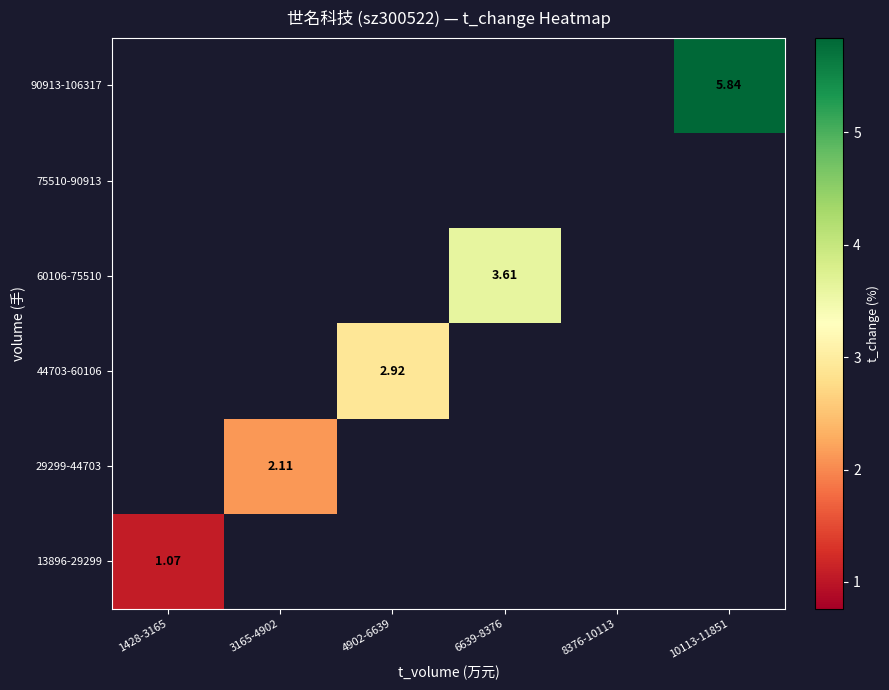

At how many categories does at least one series exceed 1?

5